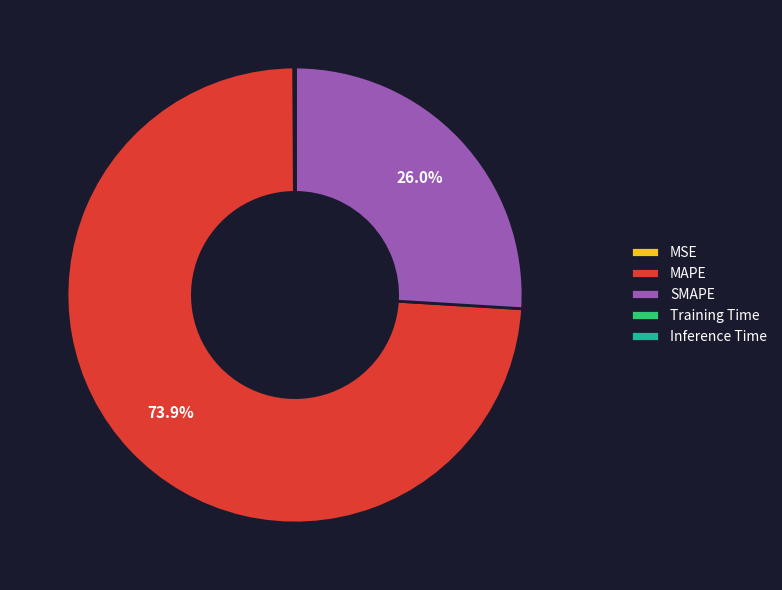

What portion of the pie excludes SMAPE?

74.0%